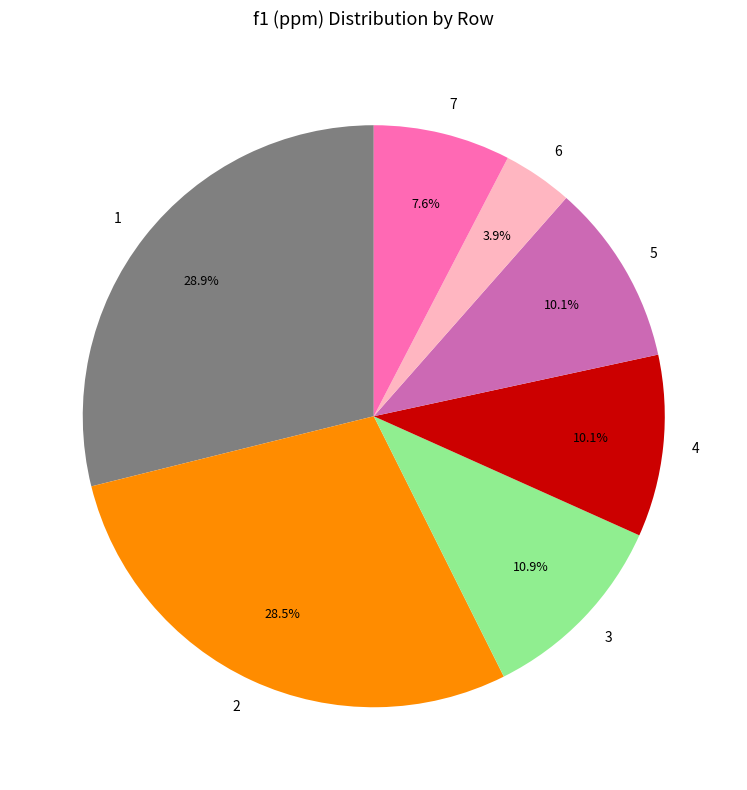

True or false: 7 accounts for 8% of the total.

True